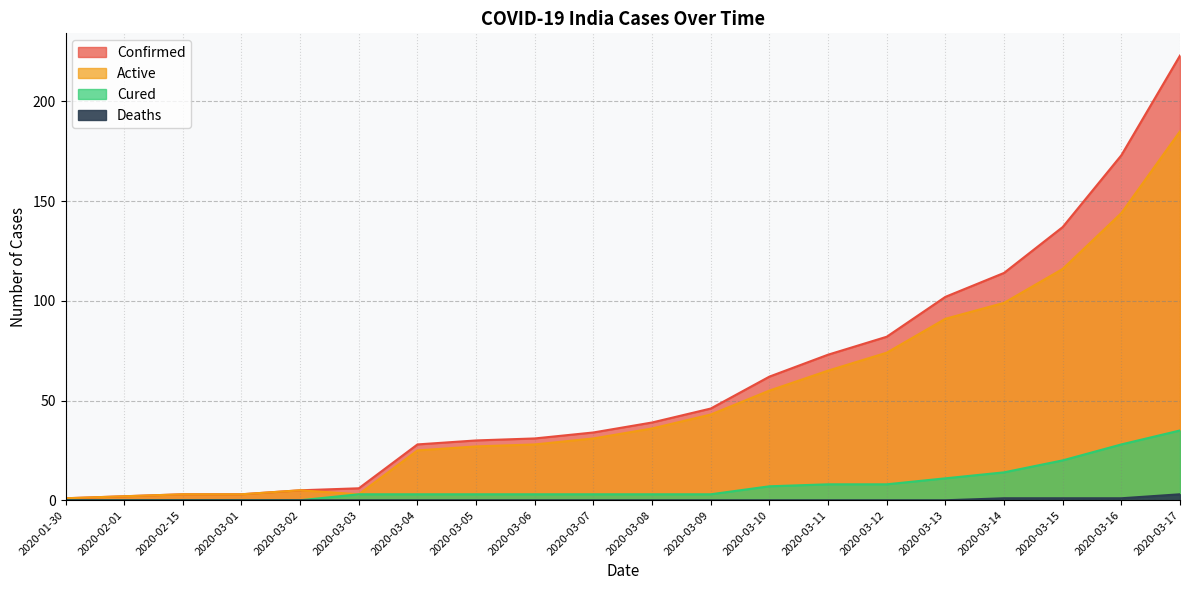

What is the total value across all series at 2020-03-04?

56